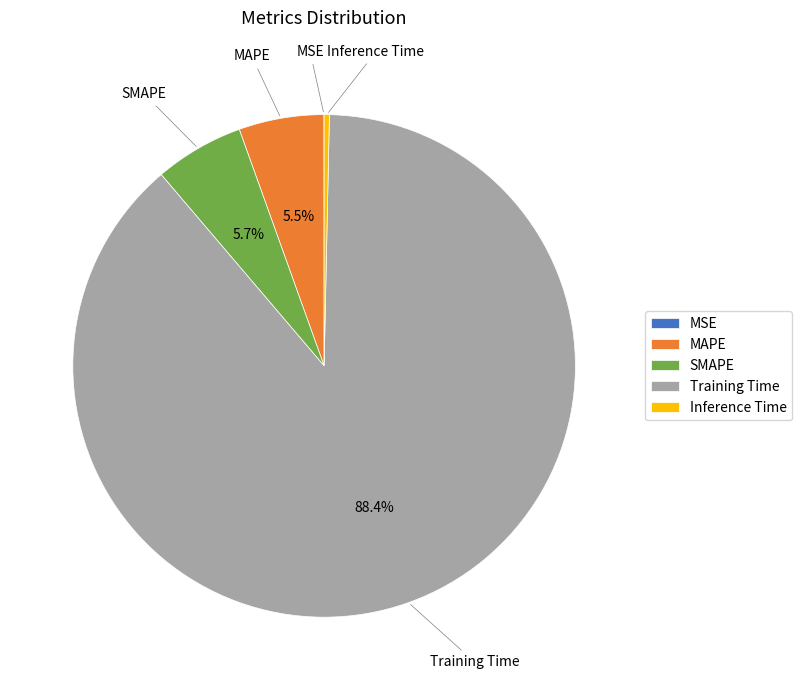

Between Inference Time and Training Time, which is larger?

Training Time